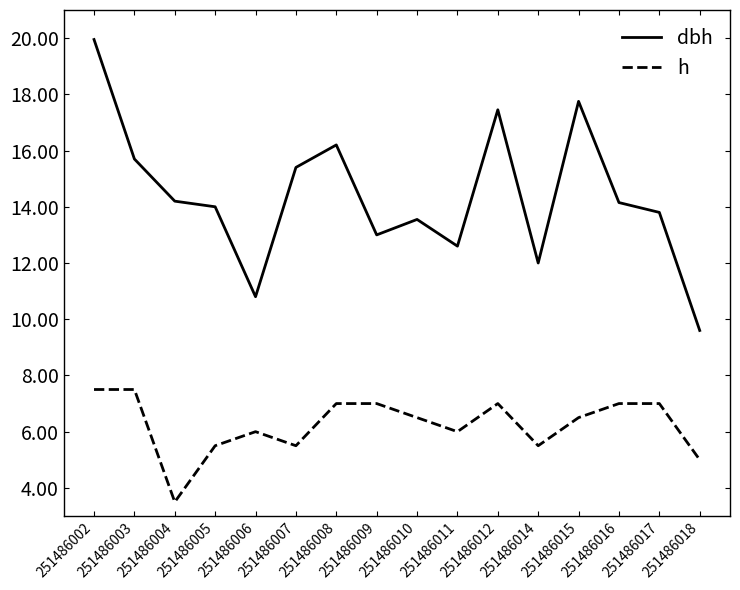

What is the minimum value shown in the chart?

3.5